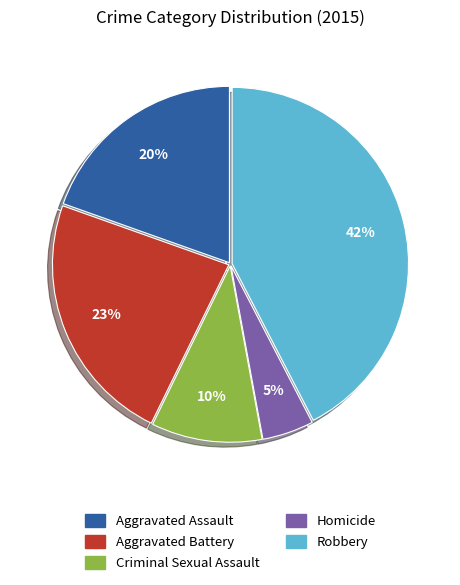

Is there any slice that represents more than half of the pie?

No